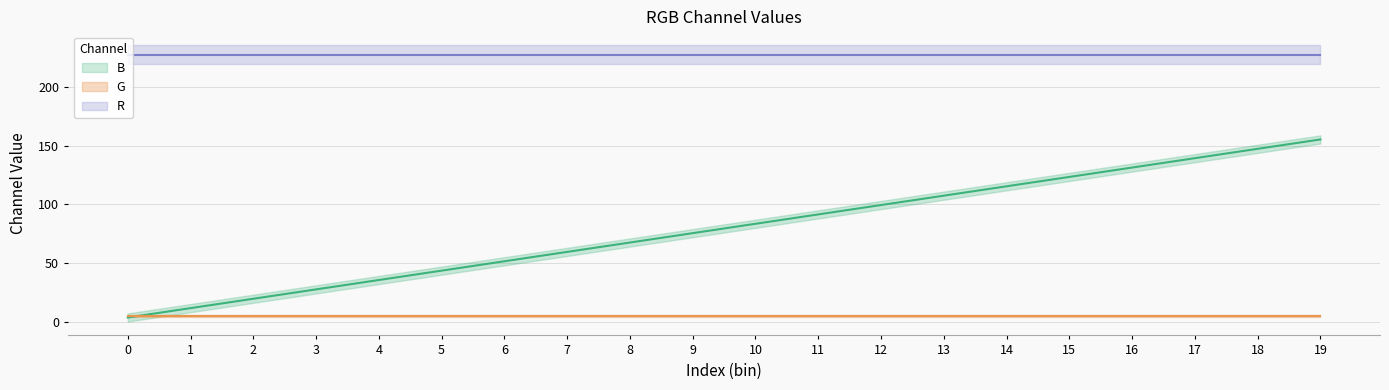

At which category is the sum across all series the highest?

19